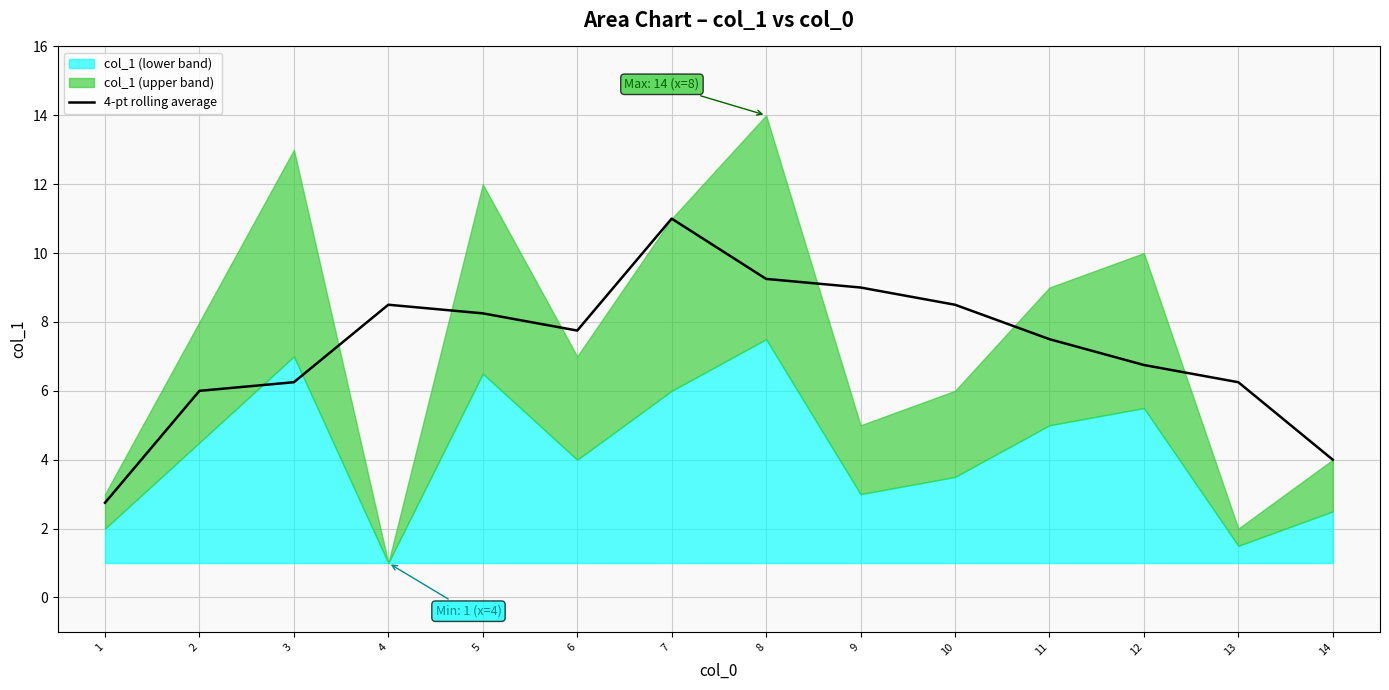

How many values are below 7?

6